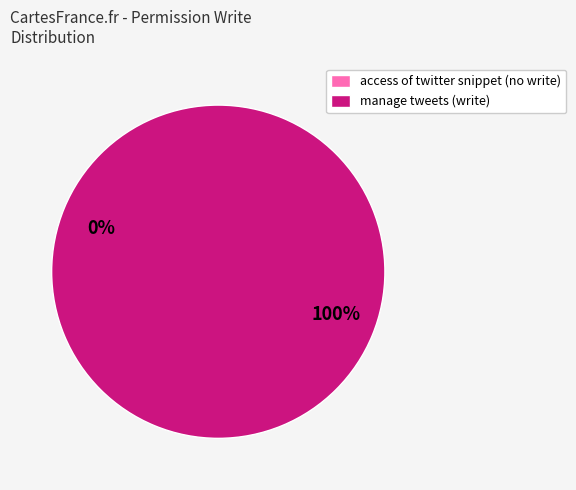

Which category accounts for the majority?

access_website_twitter_tweet_manage